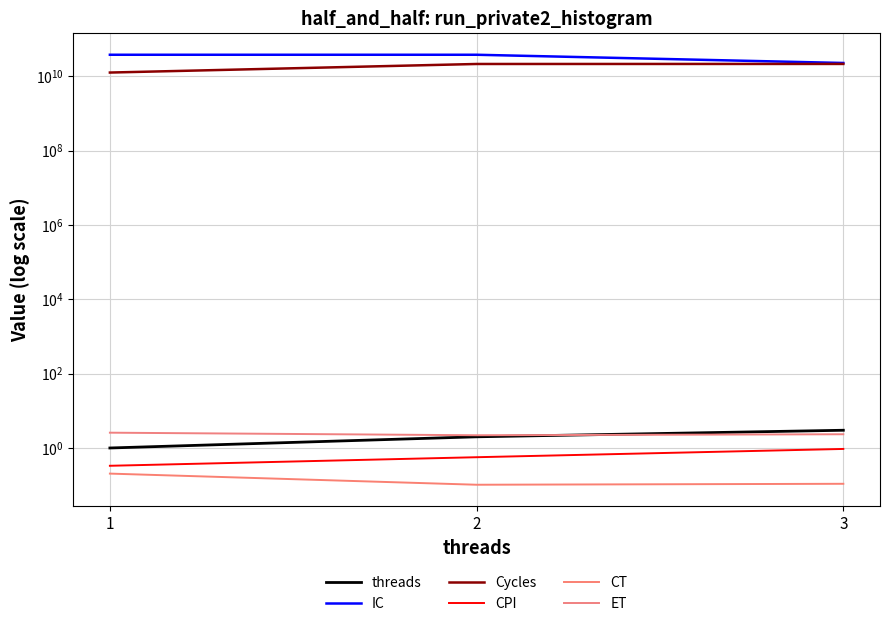

Which series changed the most between 2 and 3?

IC